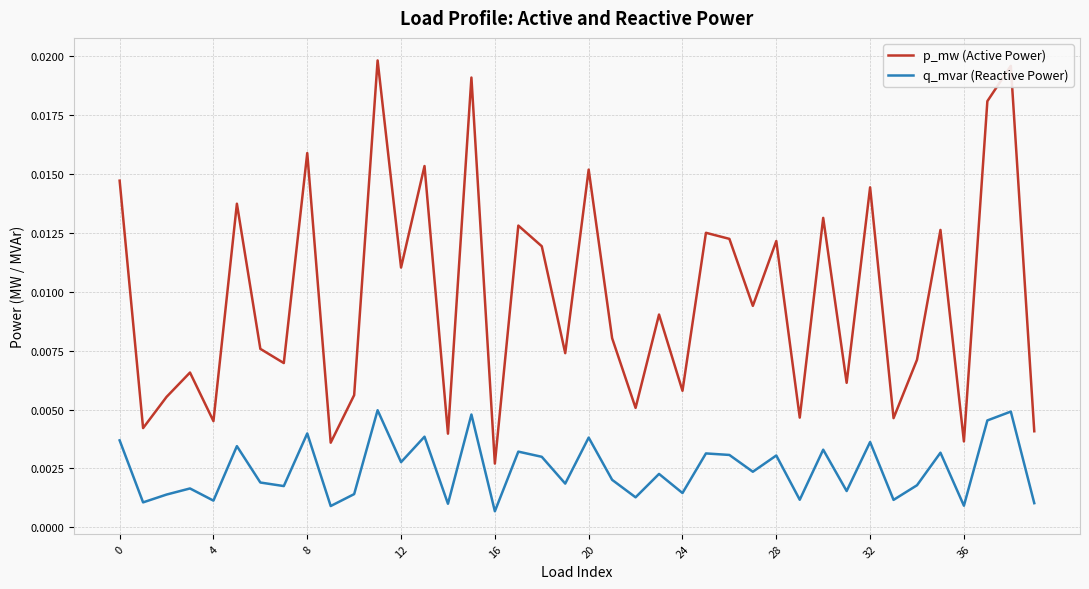

What is the sum of all q_mvar (Reactive Power) values?

0.1